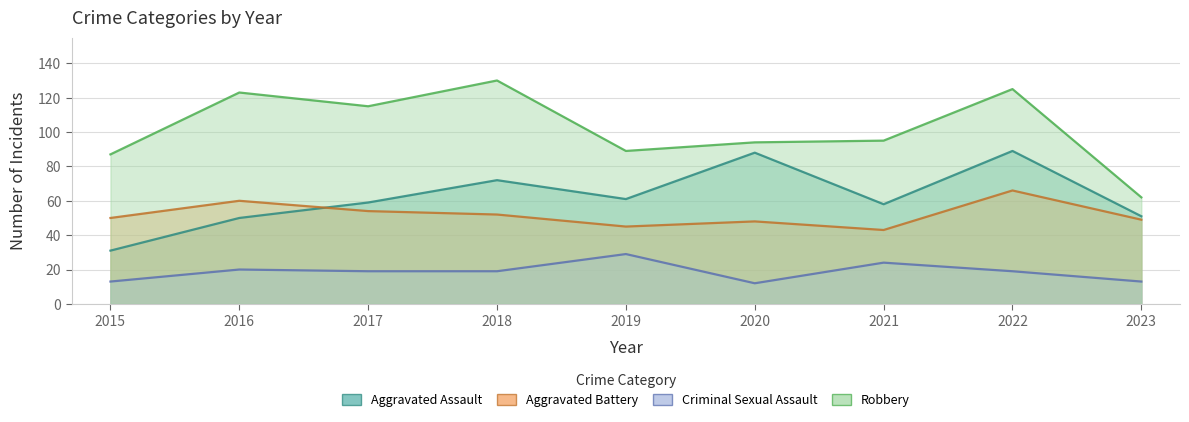

What is the total value across all series at 2015?

181